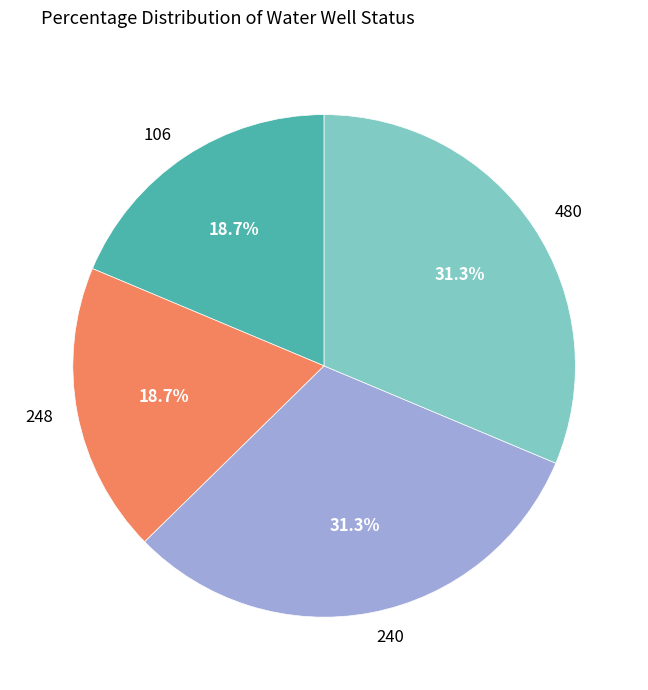

The 480 slice represents 42% of the pie. True or false?

False